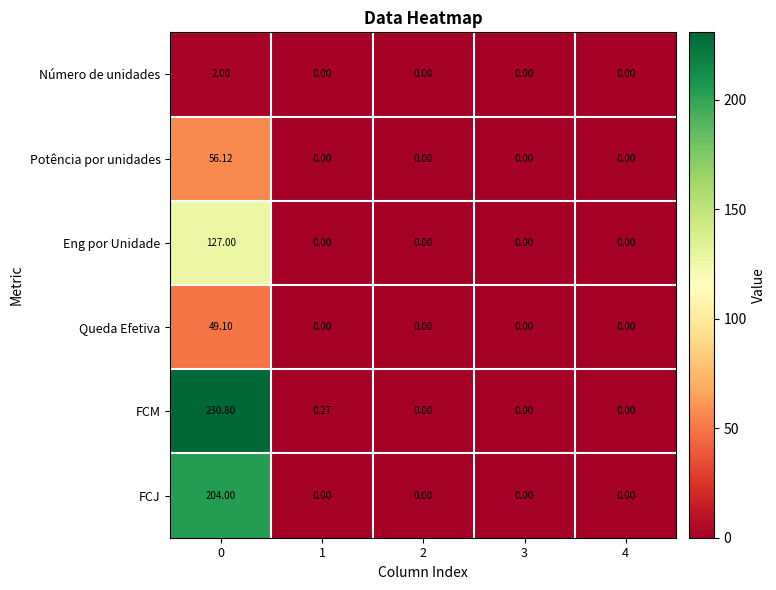

What is the total value across all series at 0?

669.0